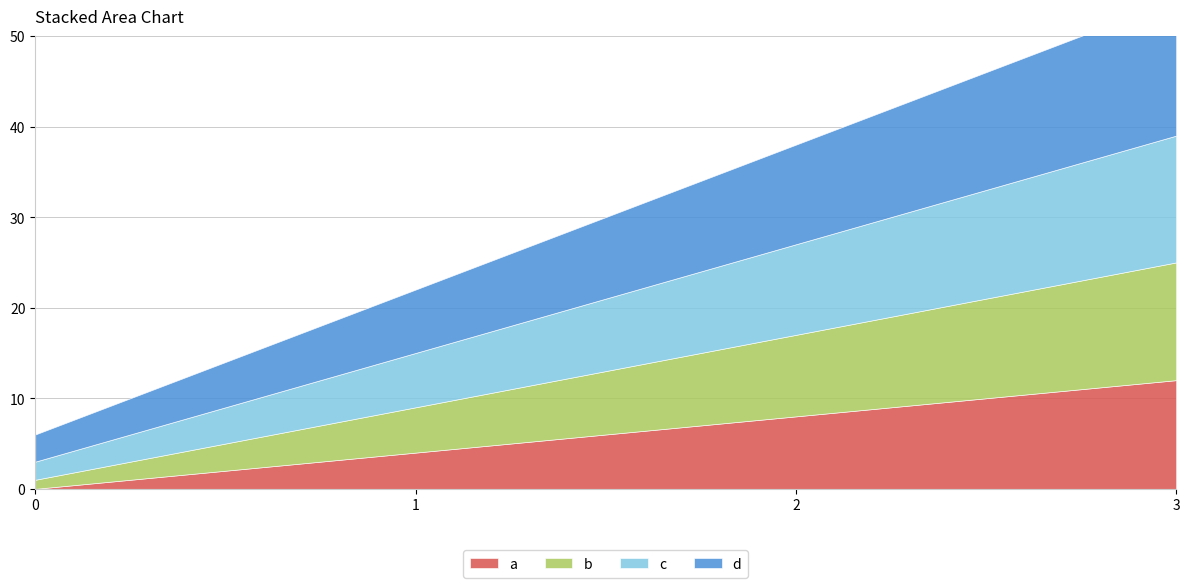

Reading right to left, transcribe all the data shown in this chart.

a: 12	8	4	0
b: 13	9	5	1
c: 14	10	6	2
d: 15	11	7	3